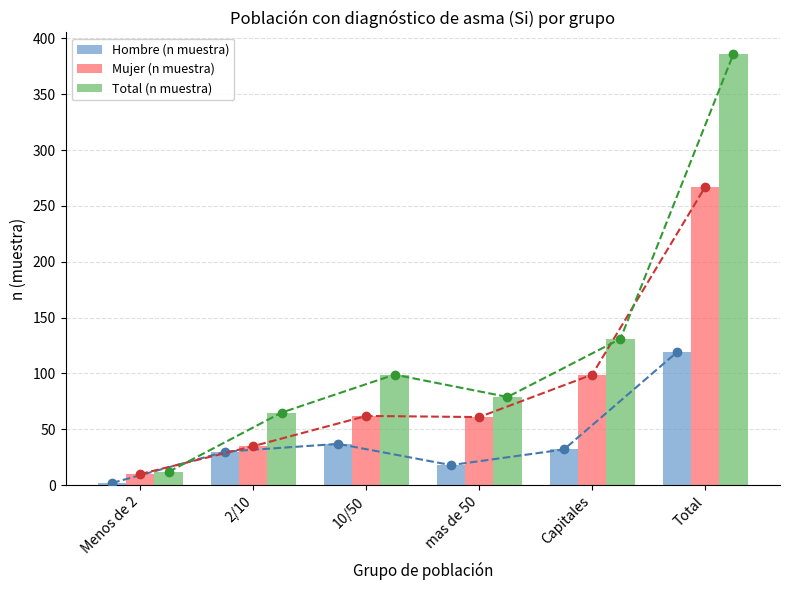

Between mas de 50 and 2/10, which is larger?

2/10